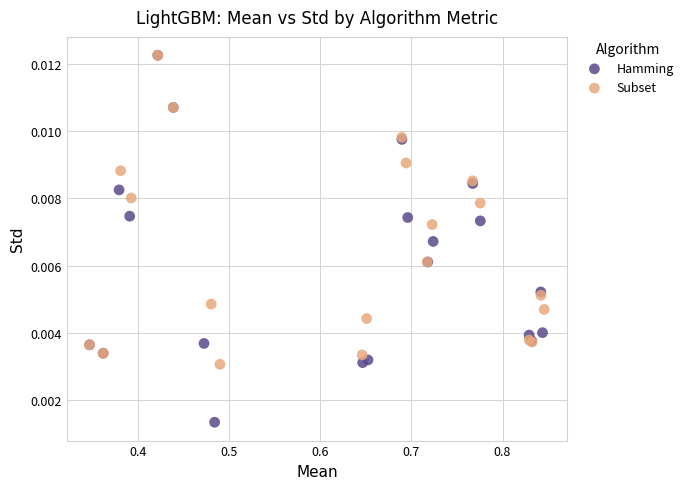

Which series has the largest Y range (max minus min)?

Hamming